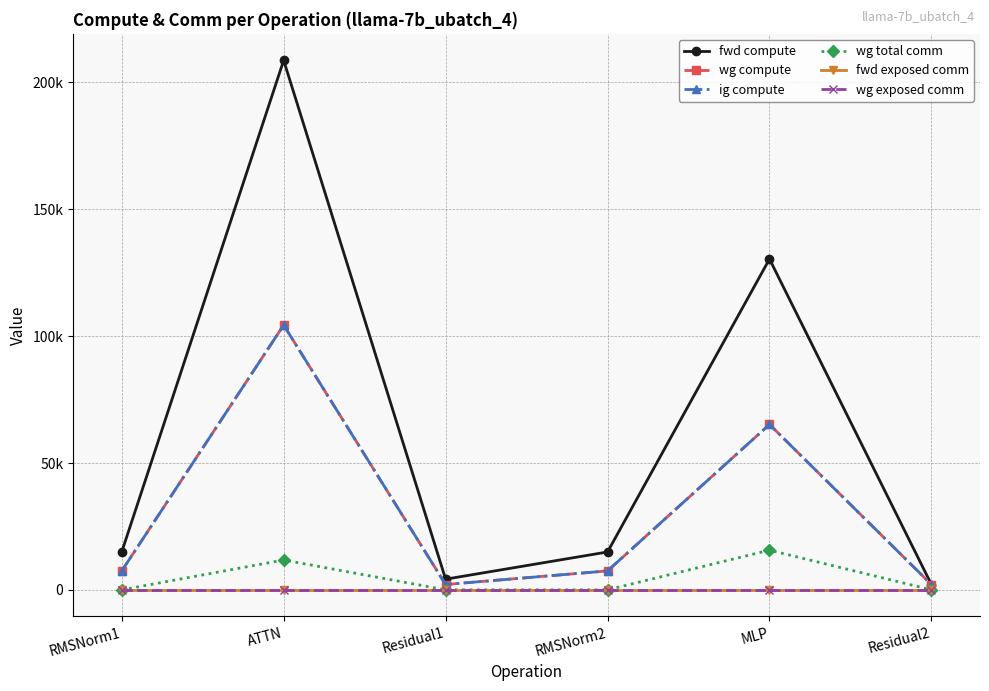

Is this an area chart (filled region under the line)?

No